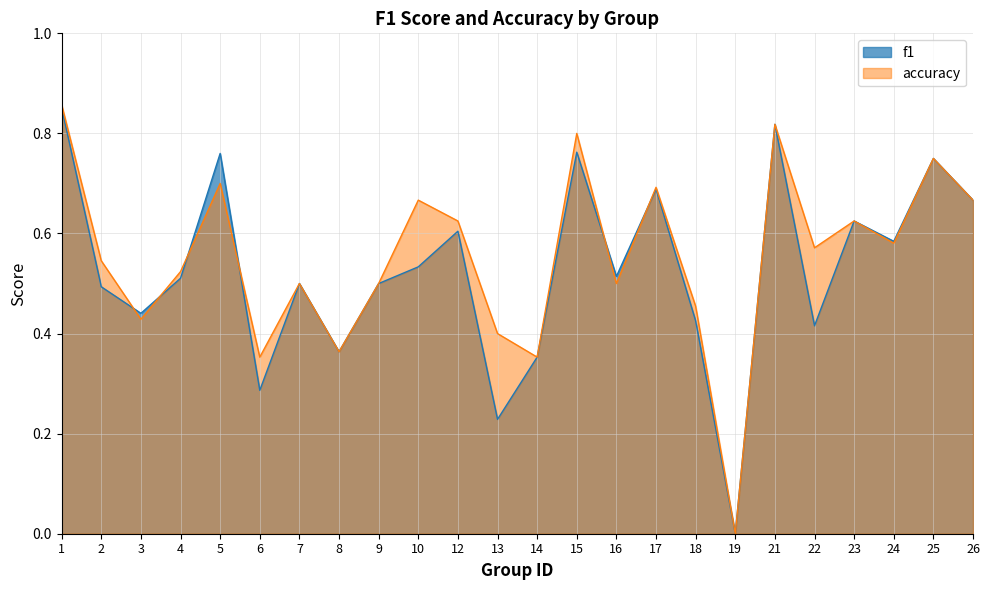

What is the average value of the accuracy series?

0.6